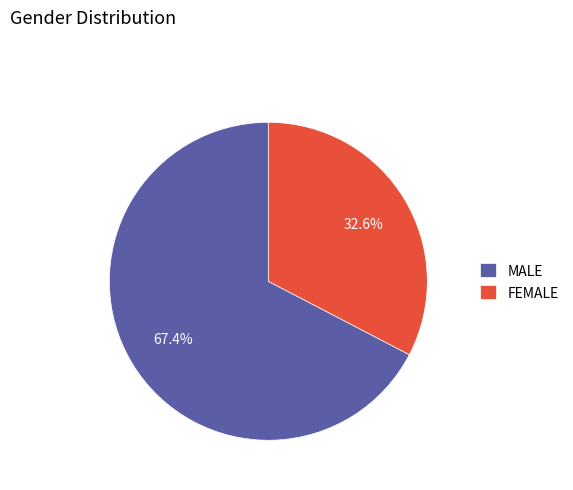

To the nearest percent, what is the combined percentage of FEMALE and MALE?

100%